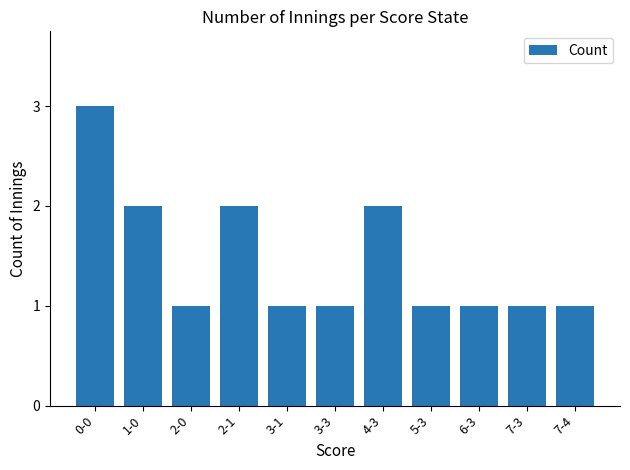

What is the value of the 9th bar from the left?

1